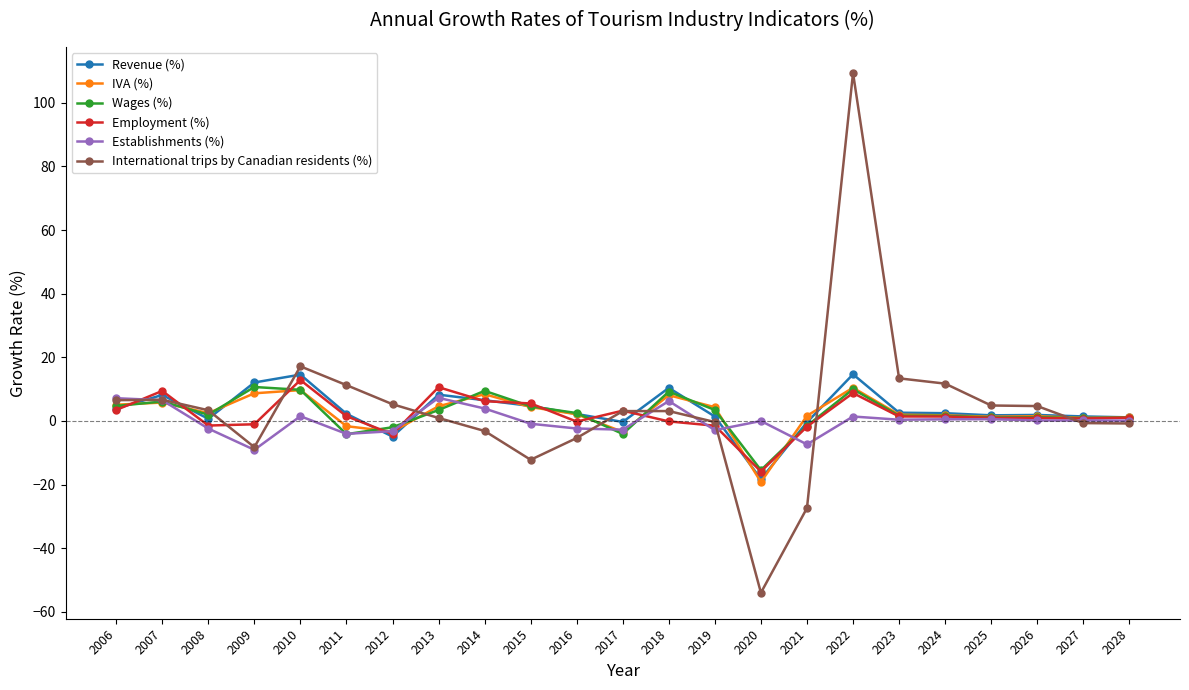

Is it true that IVA (%) equals 5.1 at 2006?

True